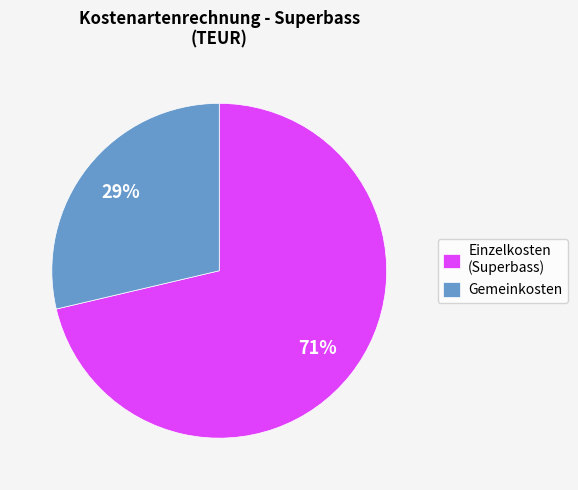

Is the sum of Gemeinkosten and Einzelkosten (Superbass) greater than half?

Yes